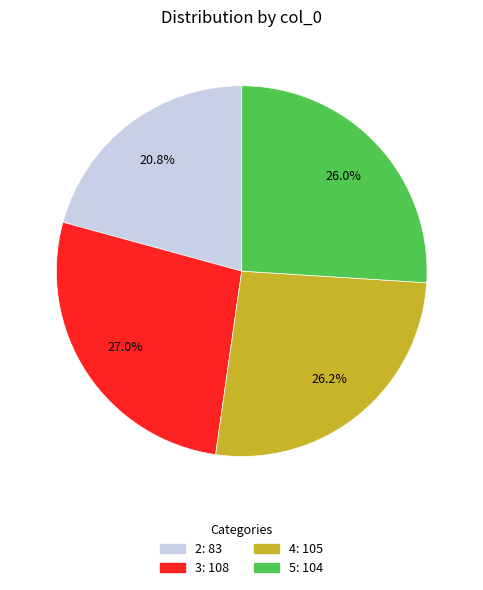

To the nearest percent, what is the difference between the 5 and 3 slice percentages?

1%